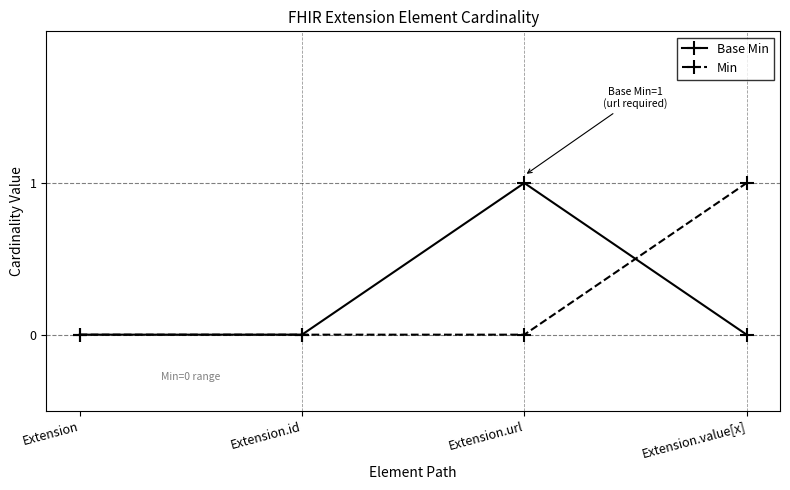

At which label does Min reach its peak?

Extension.value[x]